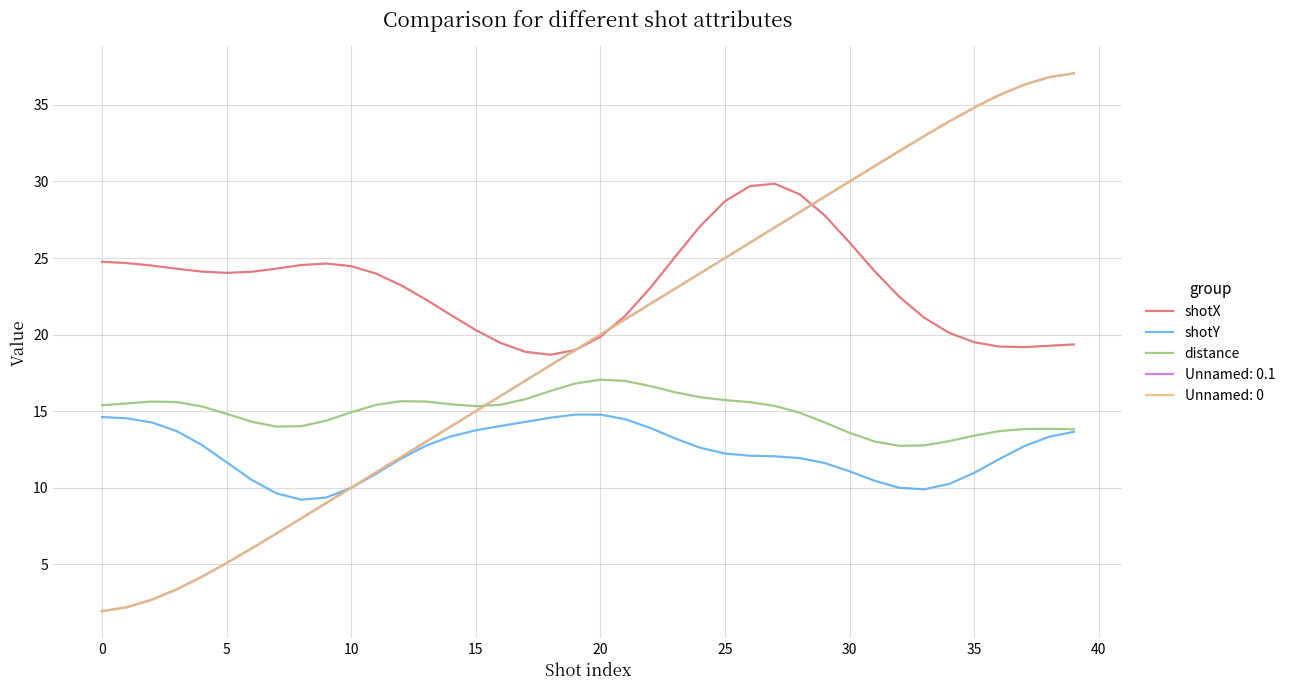

What is the value of the shotY point at the 1st from the left?

14.6